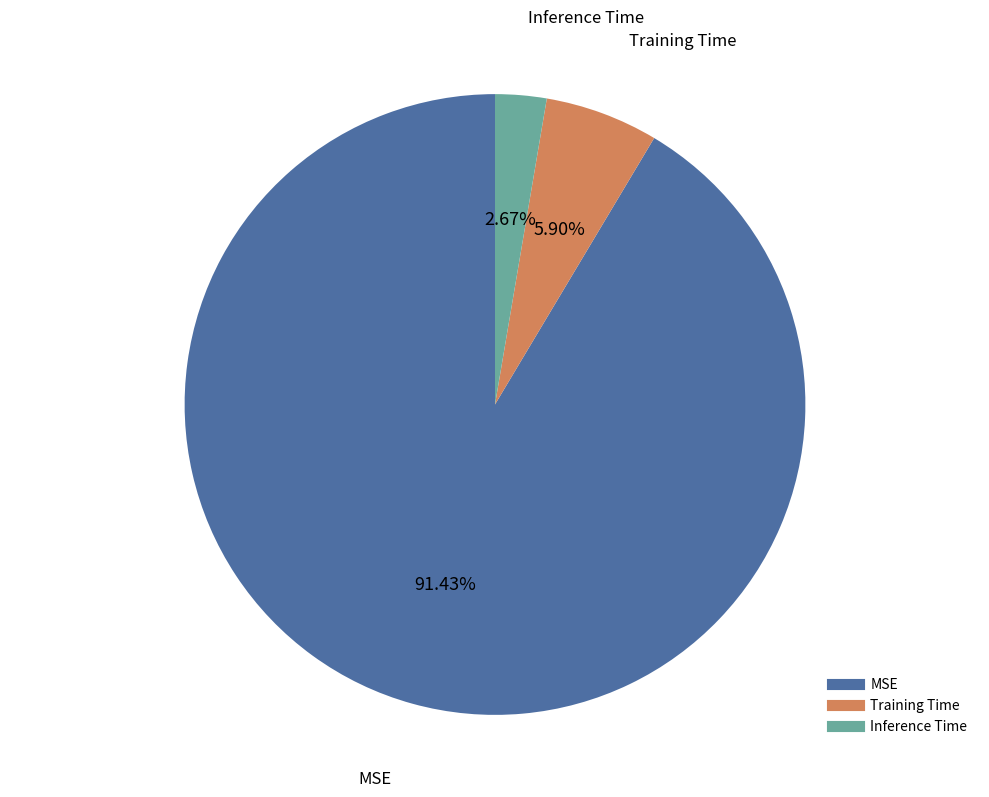

True or false: MSE accounts for 91% of the total.

True